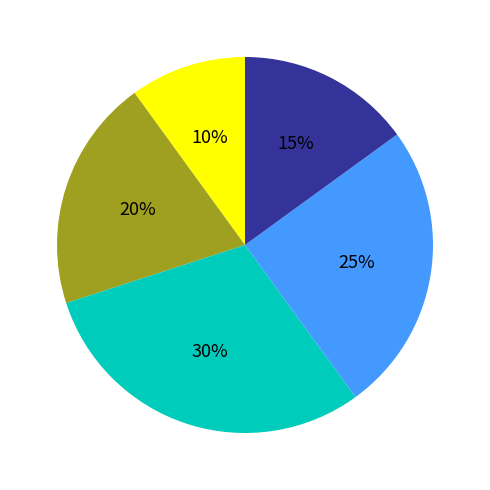

Does any single category account for the majority?

No